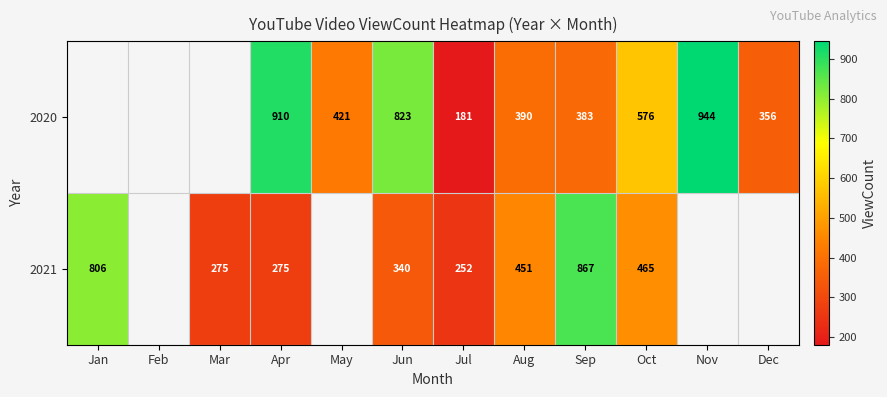

At Sep, list the series in order from largest to smallest.

2021, 2020